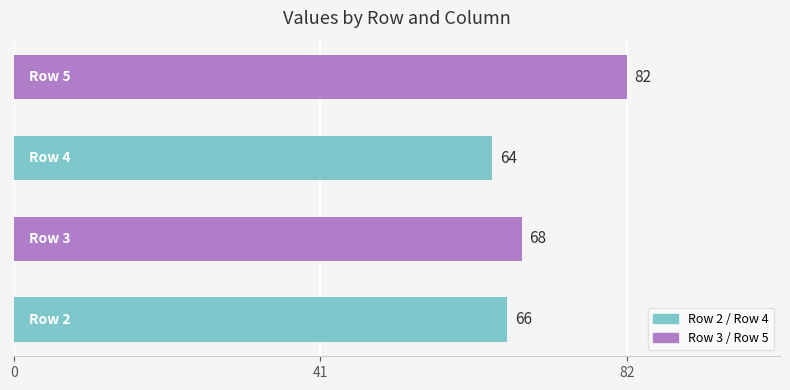

What is the average value?

70